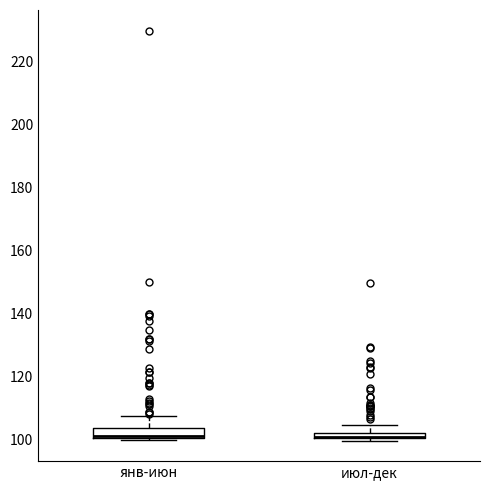

Where is the lower edge of the box for янв-июн on the y-axis? The values are not printed on the chart, so give them approximately, as read against the axis.

100